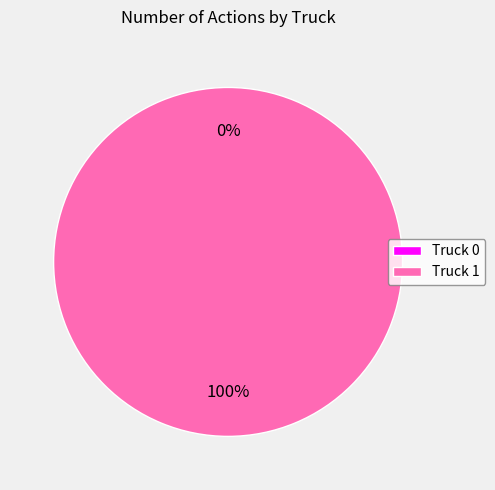

To the nearest percent, what is the combined percentage of Truck 1 and Truck 0?

100%